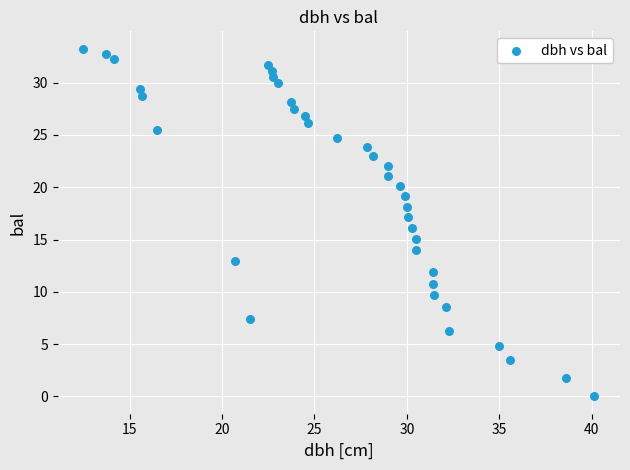

What is the range of X values (max minus min)?

27.6